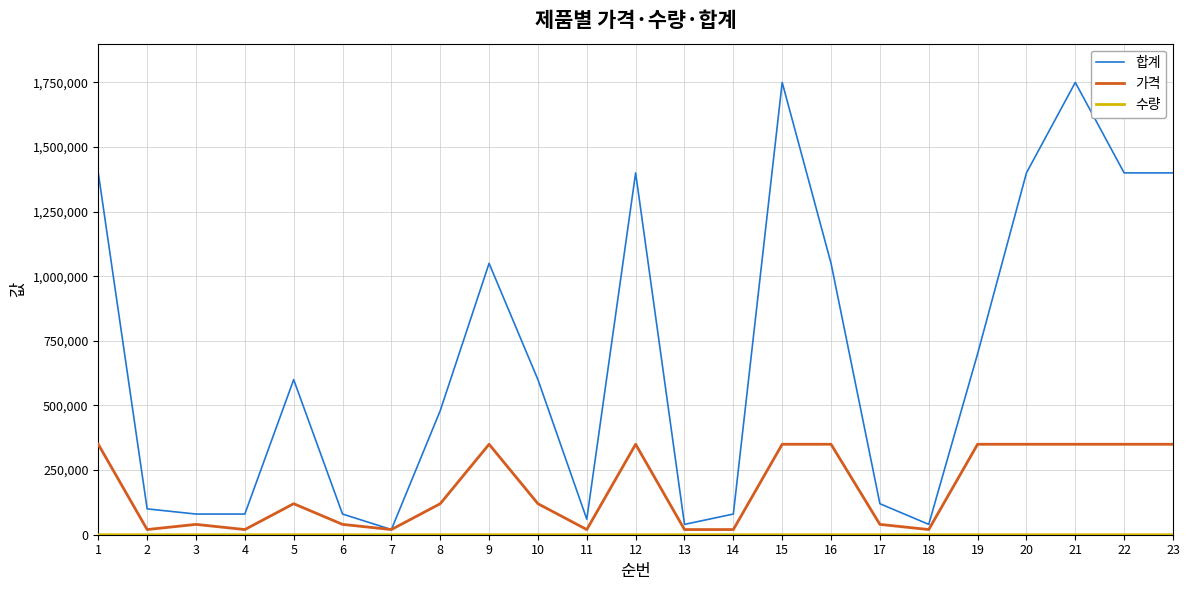

Is the value of 가격 at 19 greater than the value of 합계 at 12?

No